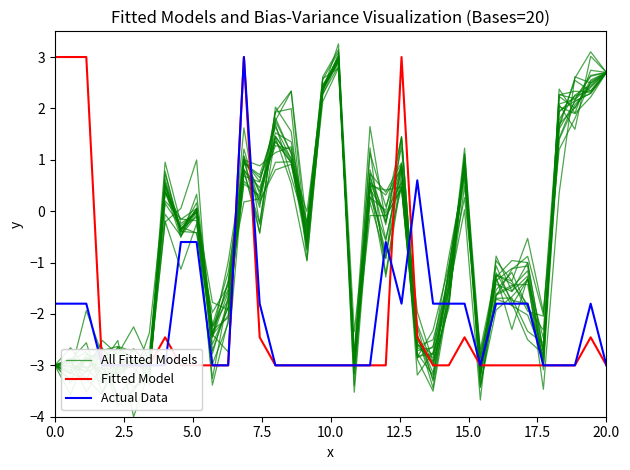

Does the chart display data point markers on the line(s)?

No